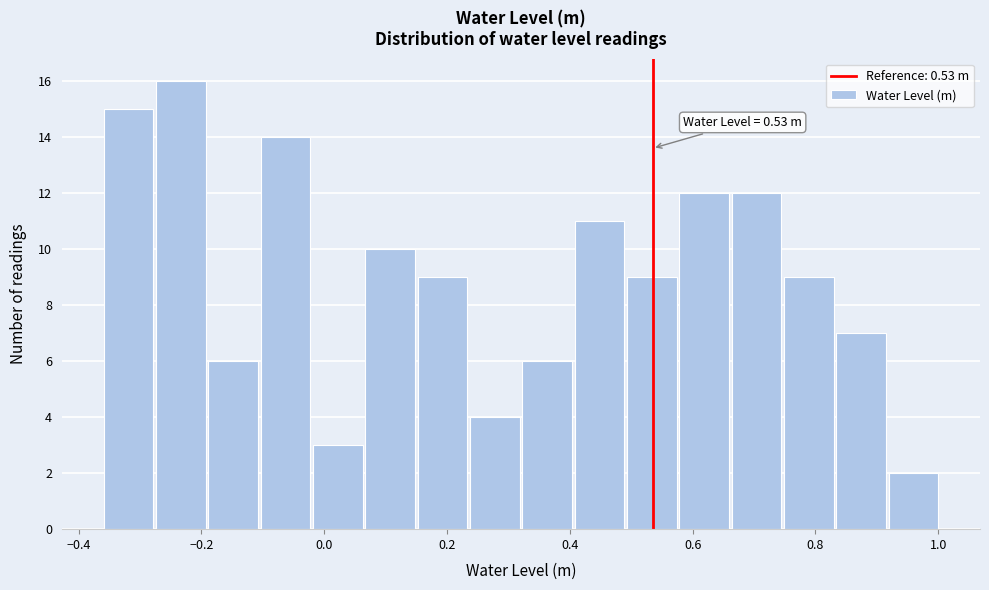

Over which range of the x-axis is the bar tallest?

-0.28 to -0.20